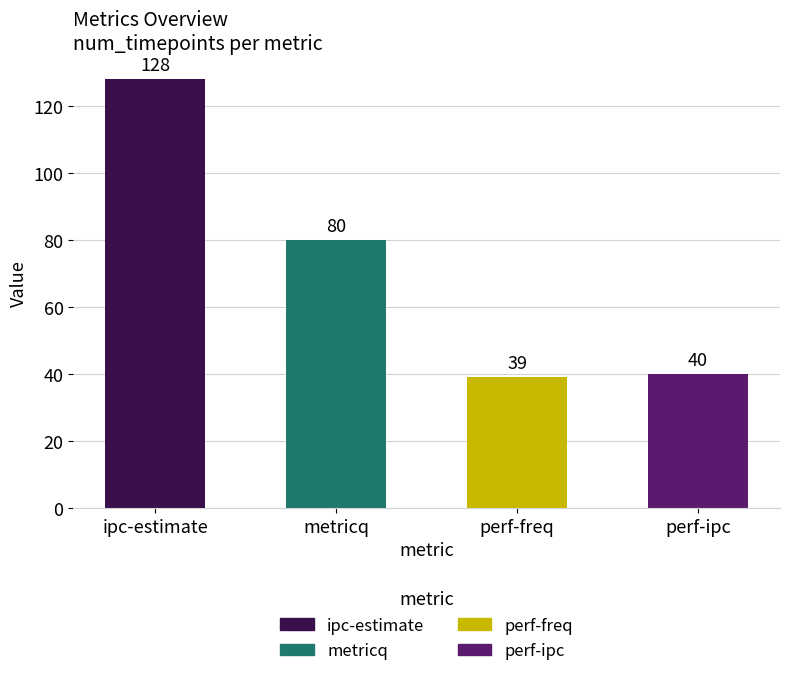

Reading left to right, list all the values displayed in this chart.

128	80	39	40